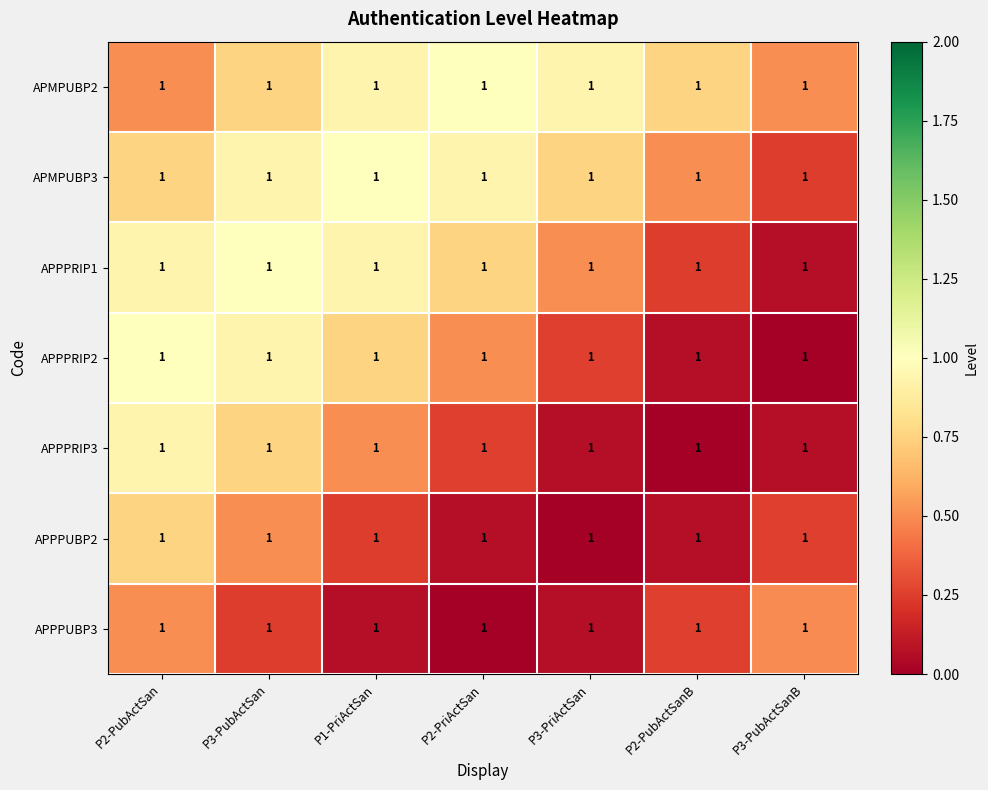

List the labels in order of APPPRIP2 value, smallest first.

P3-PubActSanB, P2-PubActSanB, P3-PriActSan, P2-PriActSan, P1-PriActSan, P3-PubActSan, P2-PubActSan